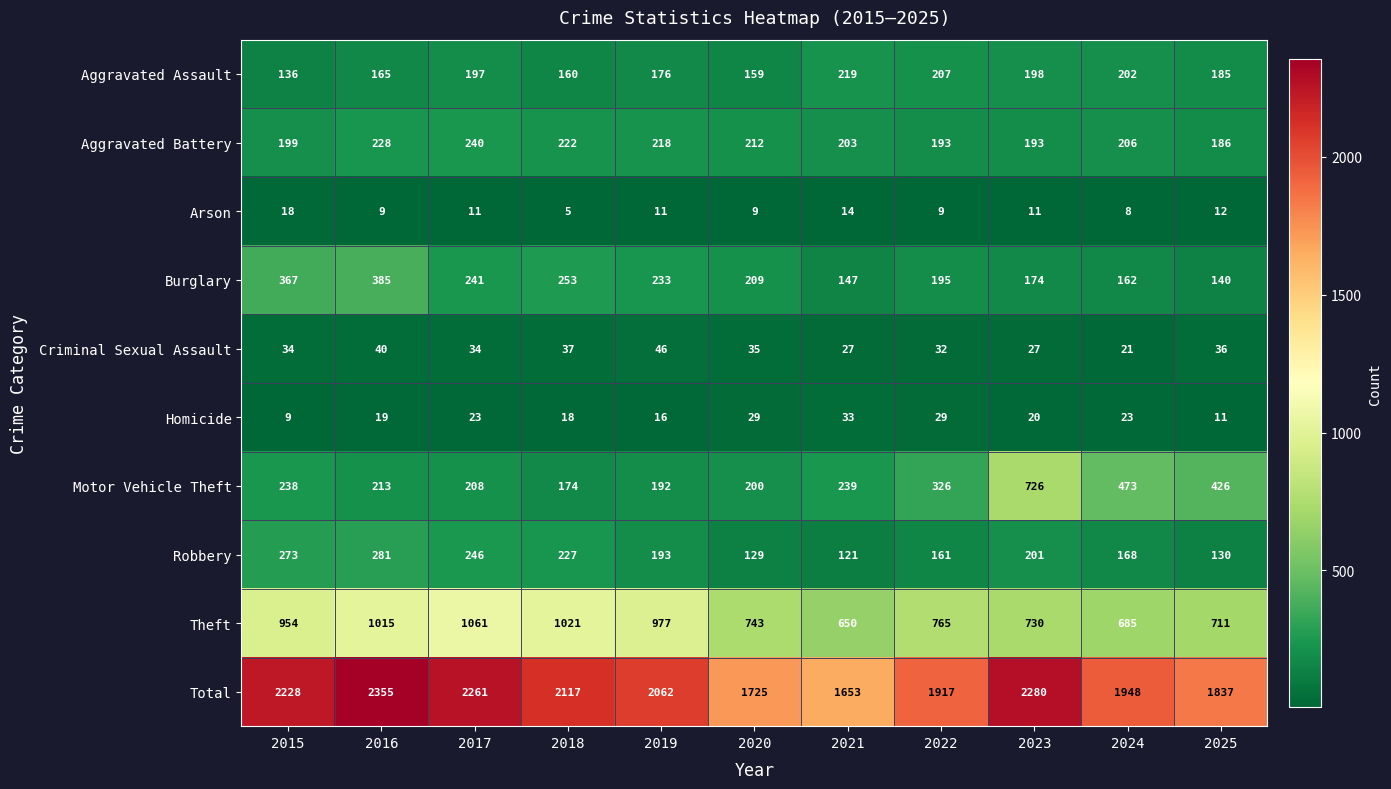

Which series has the largest total across all categories?

Total